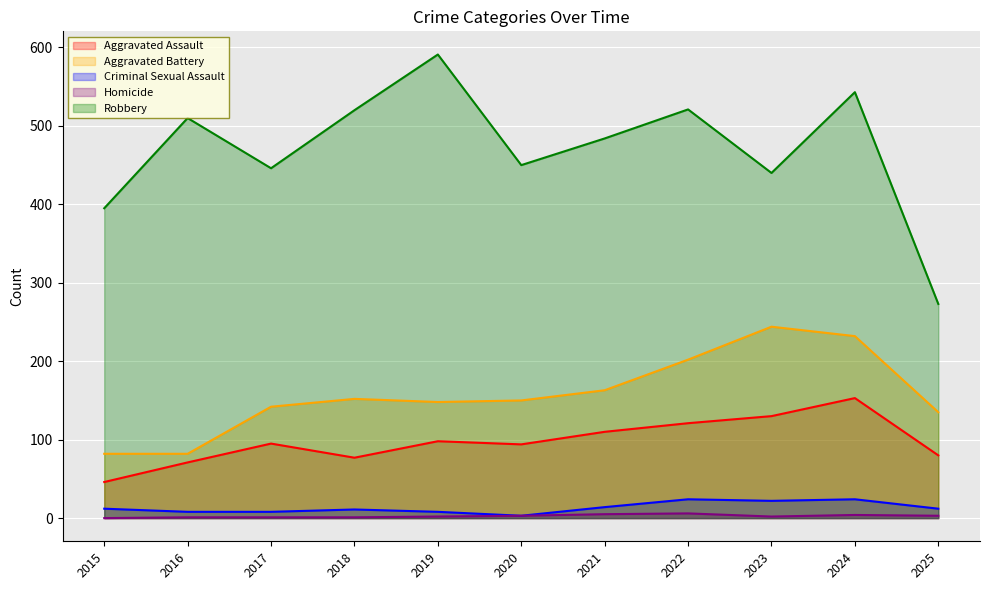

True or false: Aggravated Assault and Homicide cross at least once.

False